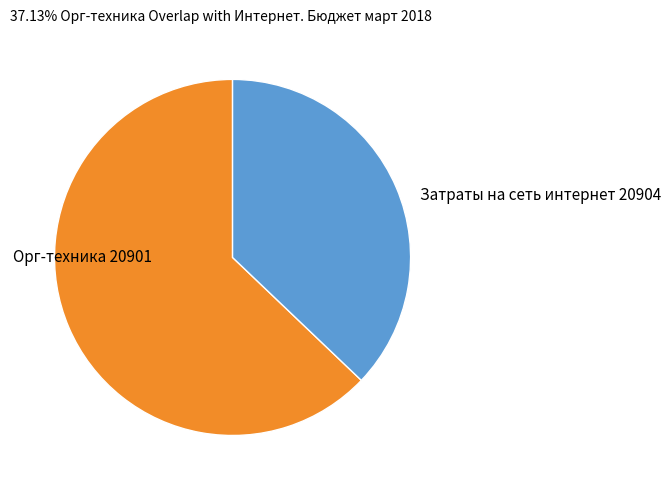

Which category has the smallest portion of the pie?

Затраты на сеть интернет 20904